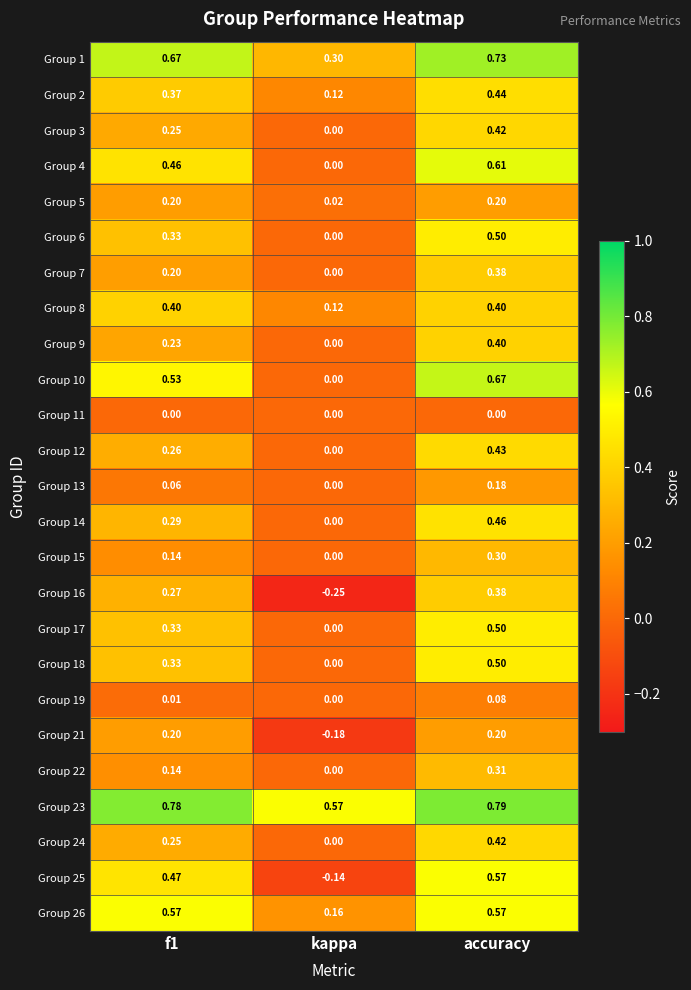

What is the total value across all series at accuracy?

10.4